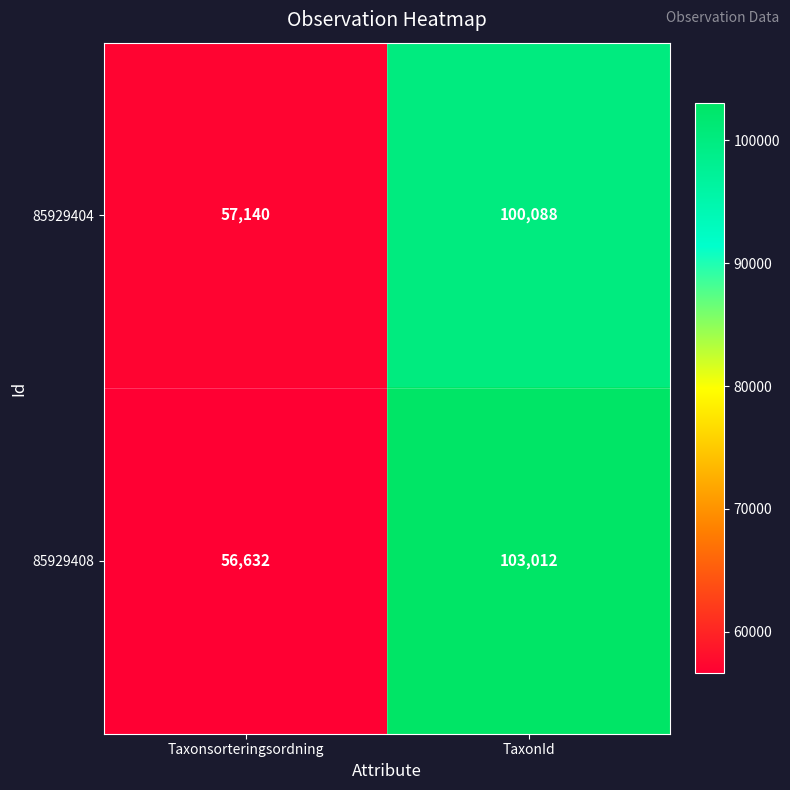

What is the difference between the 85929408 values at TaxonId and Taxonsorteringsordning?

46380